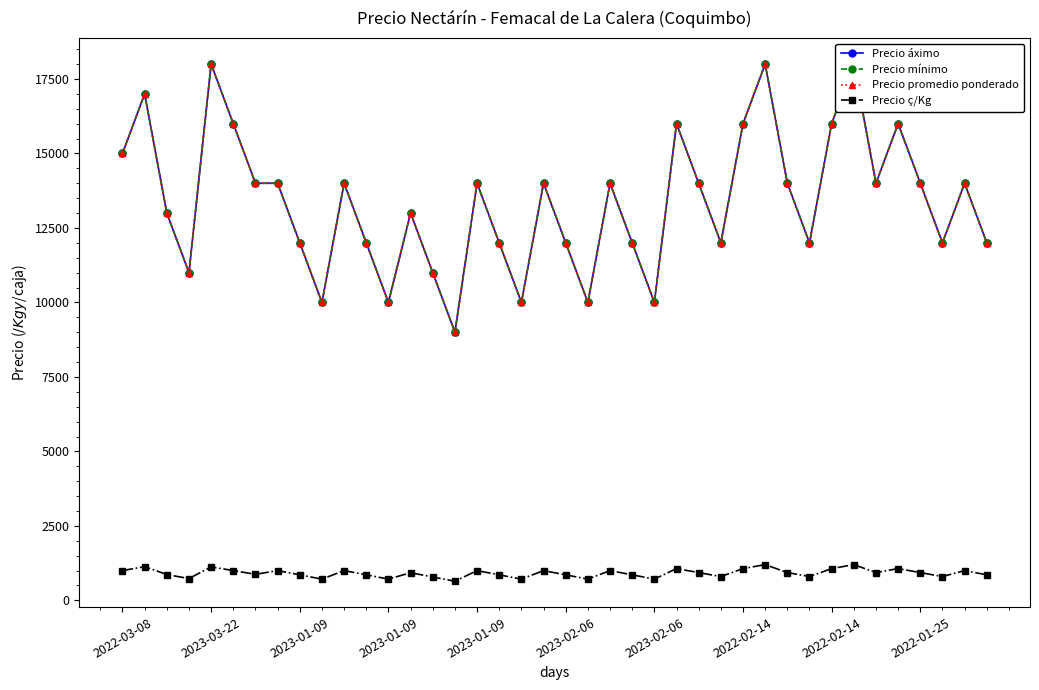

What is the sum of all Precio áximo values?

535000